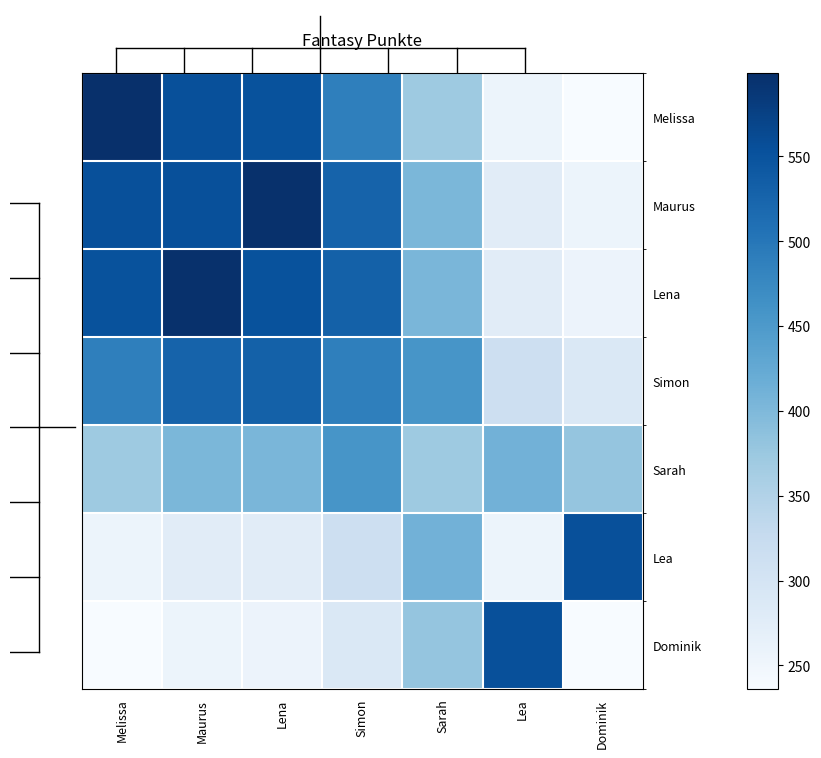

How many values in the Maurus series are below 527?

3